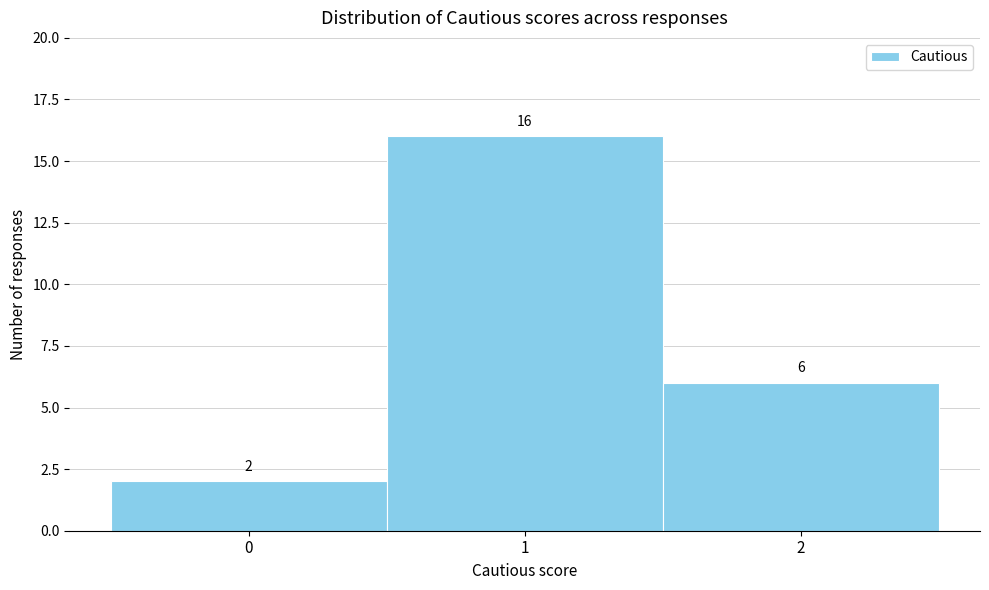

Reading left to right, list every bar in this chart as the range it spans on the x-axis followed by its height.

-0.5 to 0.5: 2
0.5 to 1.5: 16
1.5 to 2.5: 6